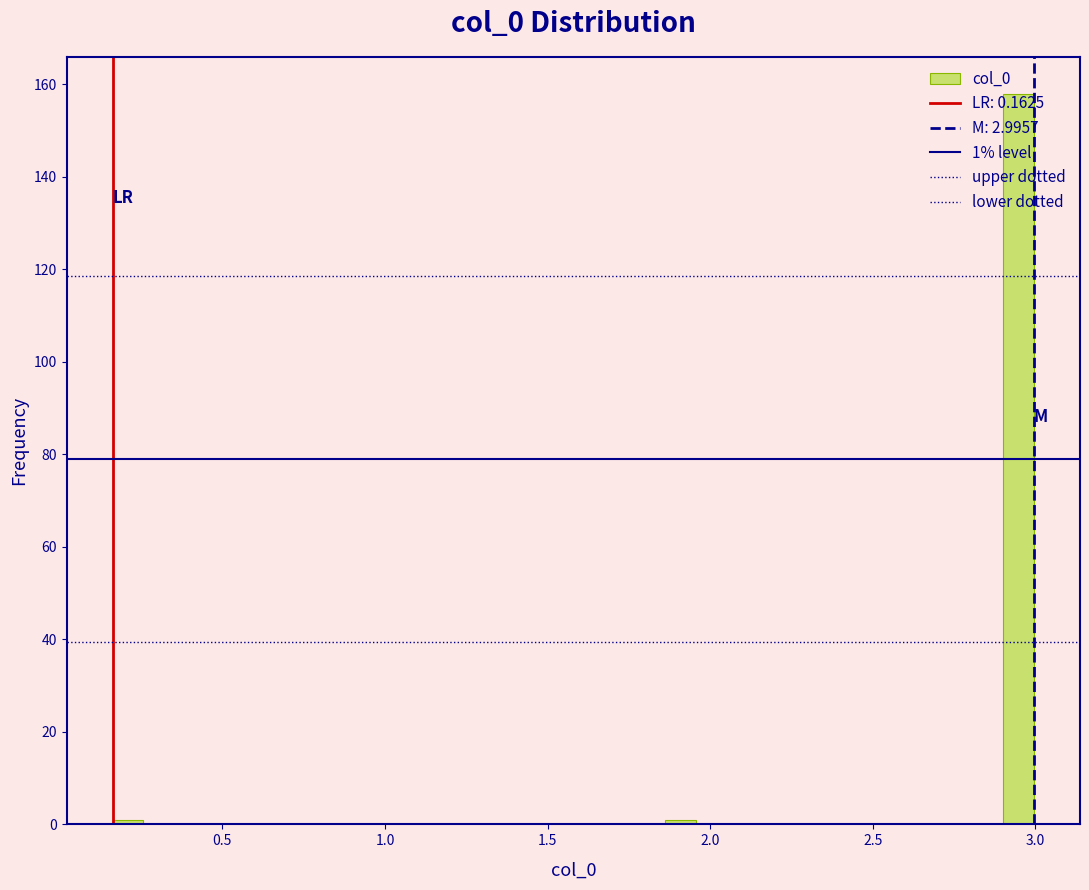

Around what value on the x-axis is the tallest bar? Give the approximate position of its centre, as read against the axis.

2.95